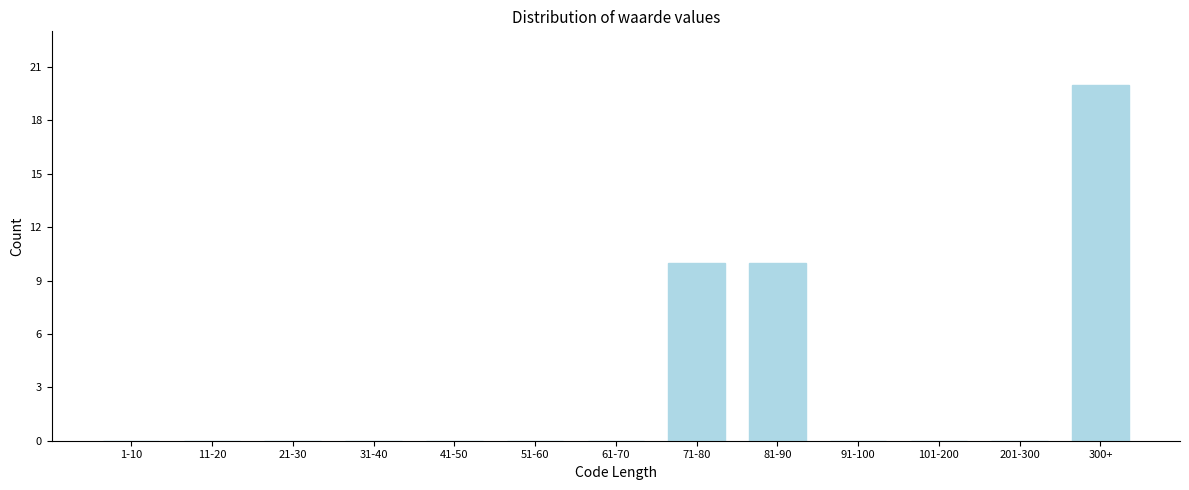

Reading right to left, list all the values displayed in this chart.

300+=20	201-300=0	101-200=0	91-100=0	81-90=10	71-80=10	61-70=0	51-60=0	41-50=0	31-40=0	21-30=0	11-20=0	1-10=0